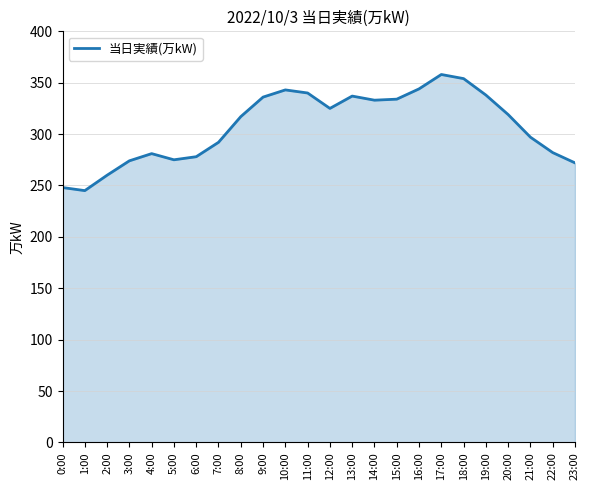

What is the maximum value shown in the chart?

358